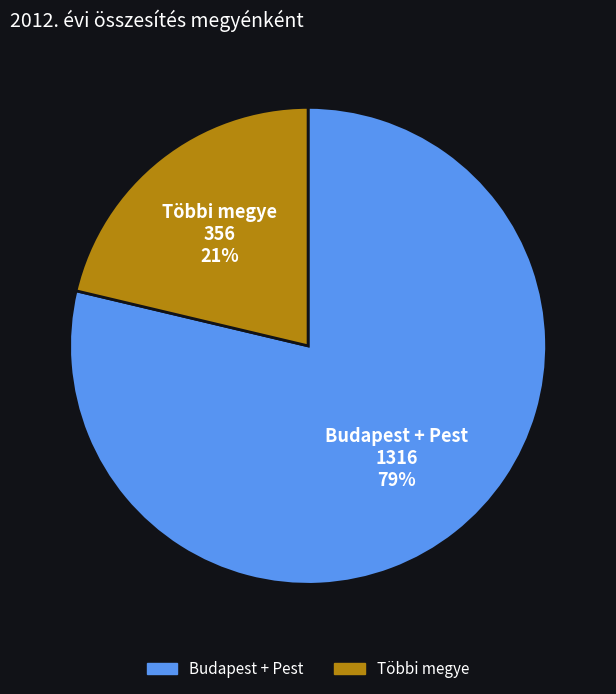

To the nearest percent, what is the average slice percentage?

50%